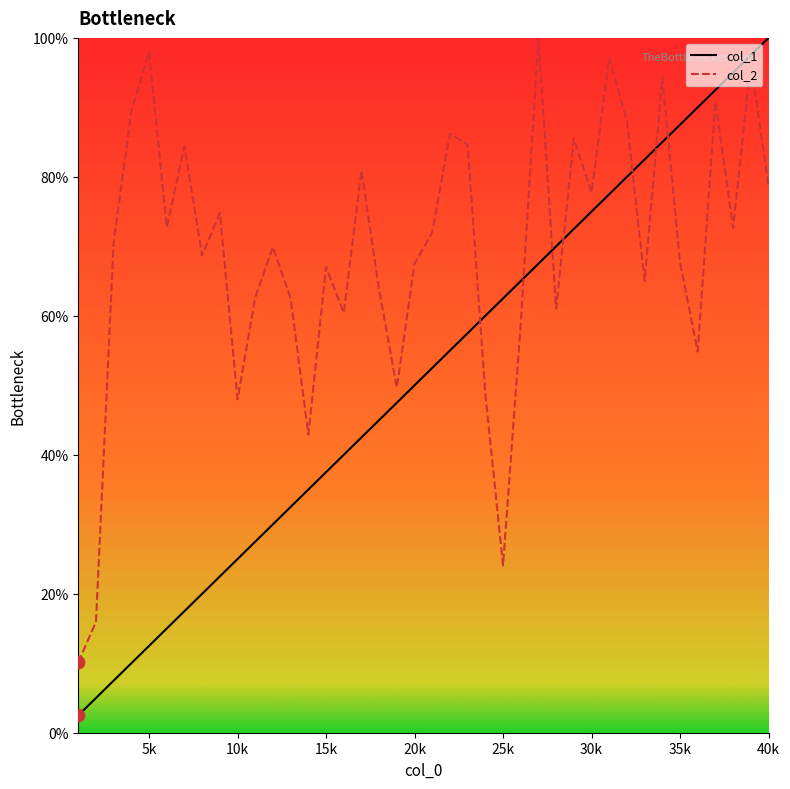

Which series has the widest spread of values?

col_1